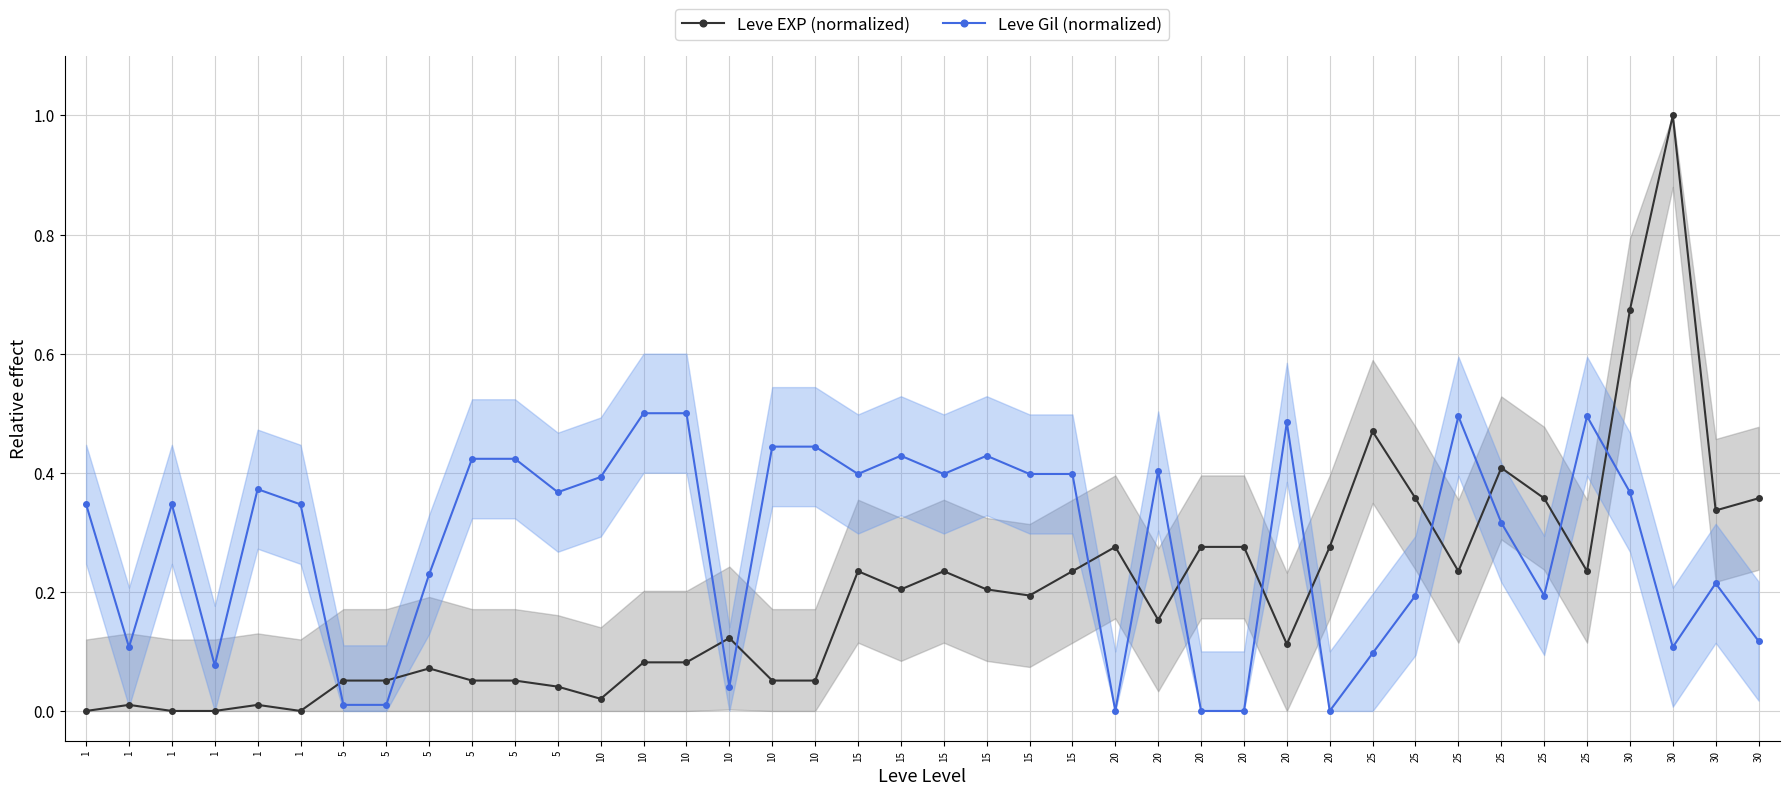

At which category does Leve EXP (normalized) reach its first local valley?

1